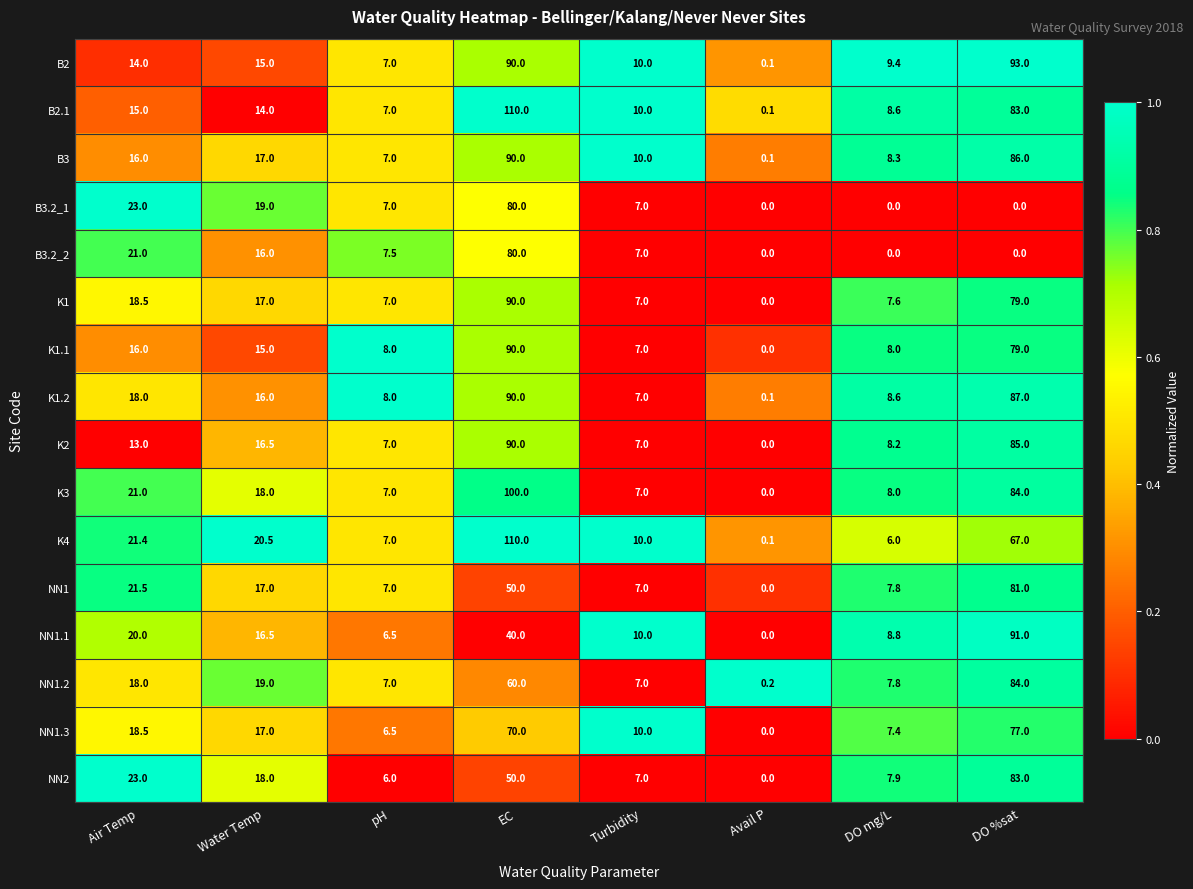

Where does the K1.2 series first go above 16?

Air Temp